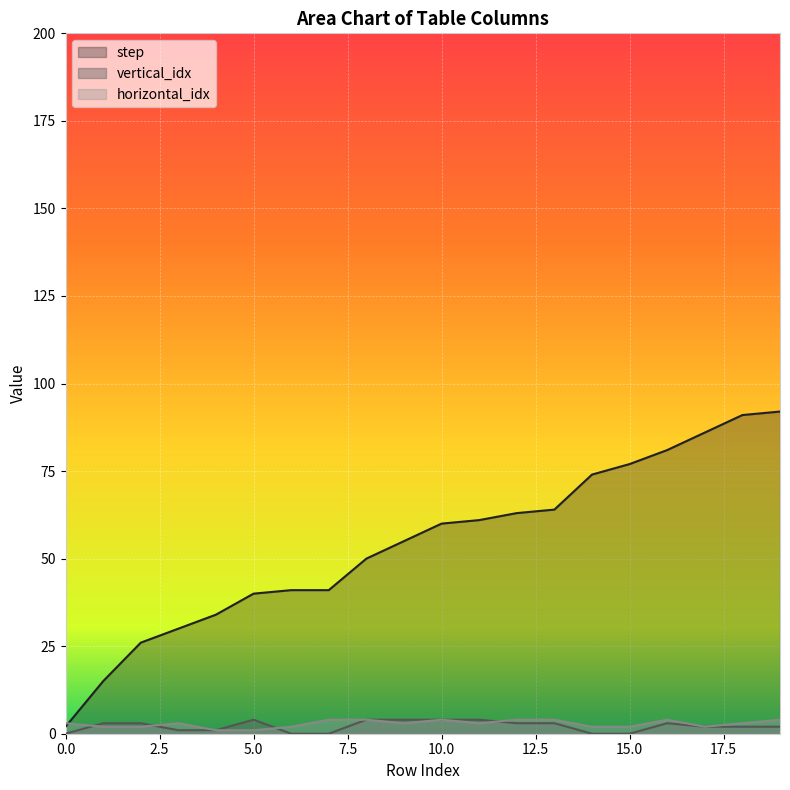

What is the sum of the step values at 19 and 3?

122